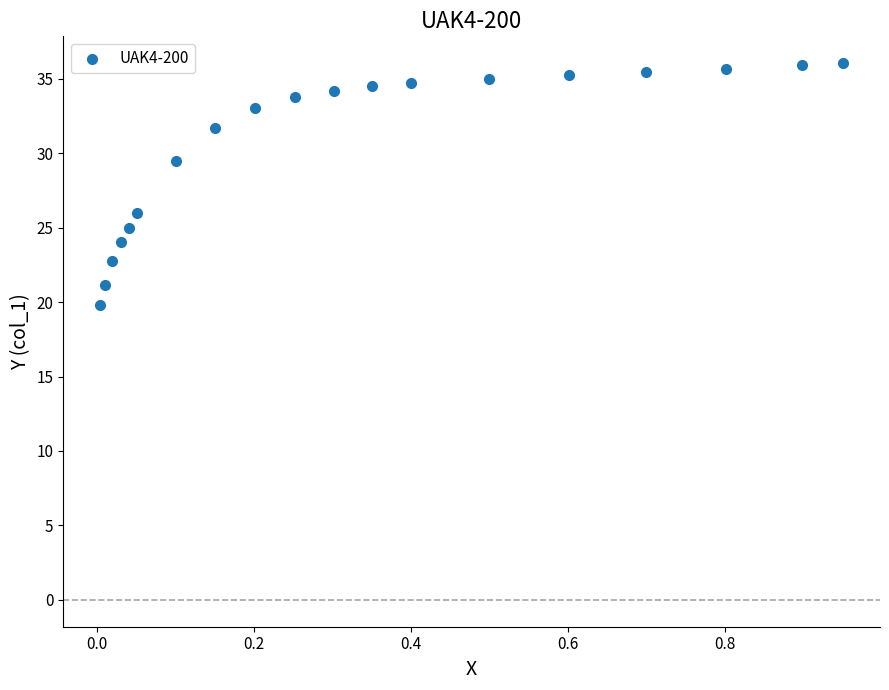

What Y value in the scatter plot is closest to 27?

26.0